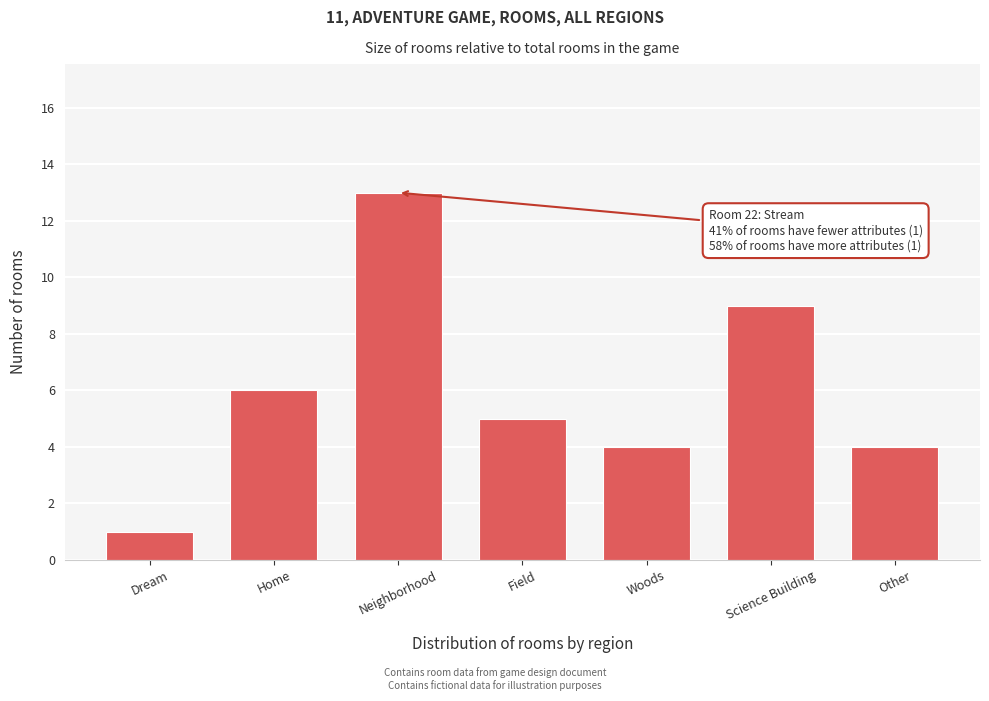

Reading left to right, what are all the values shown in this chart?

1	6	13	5	4	9	4